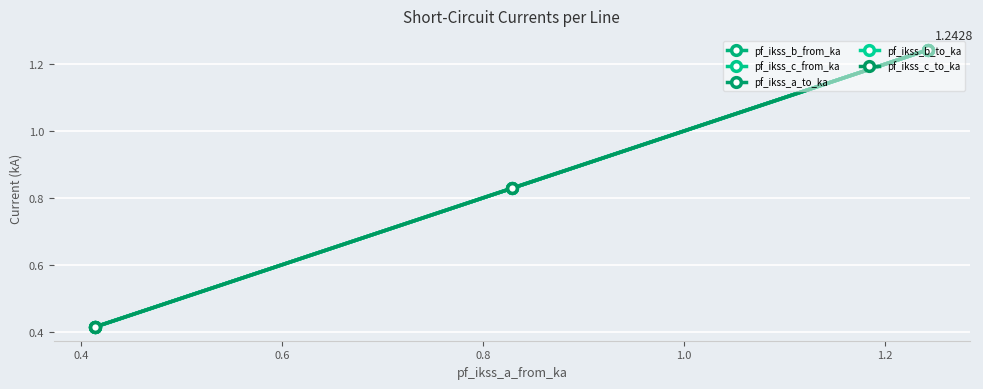

Does the chart have visible grid lines?

Yes